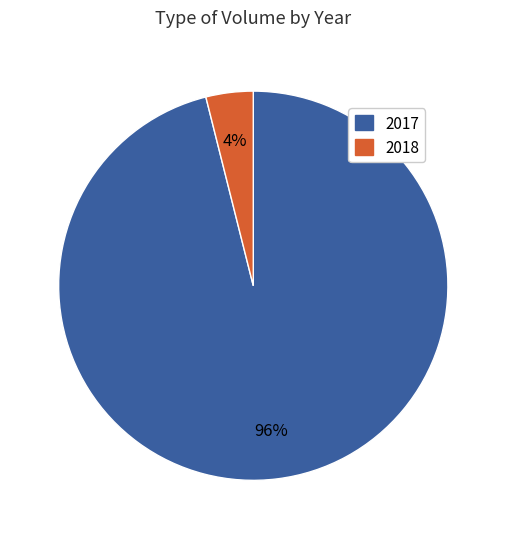

What is the largest slice in the pie chart?

2017